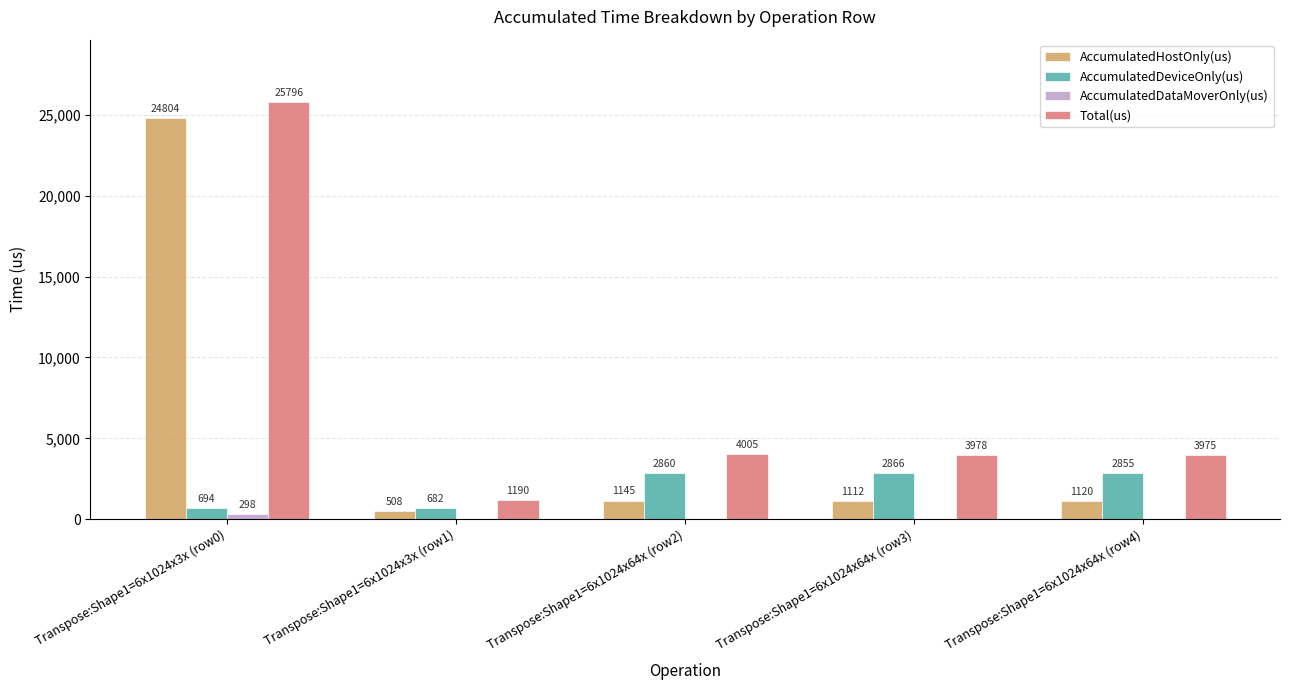

Is the value of Total(us) at Transpose:Shape1=6x1024x3x (row1) greater than the value of AccumulatedDeviceOnly(us) at Transpose:Shape1=6x1024x64x (row4)?

No